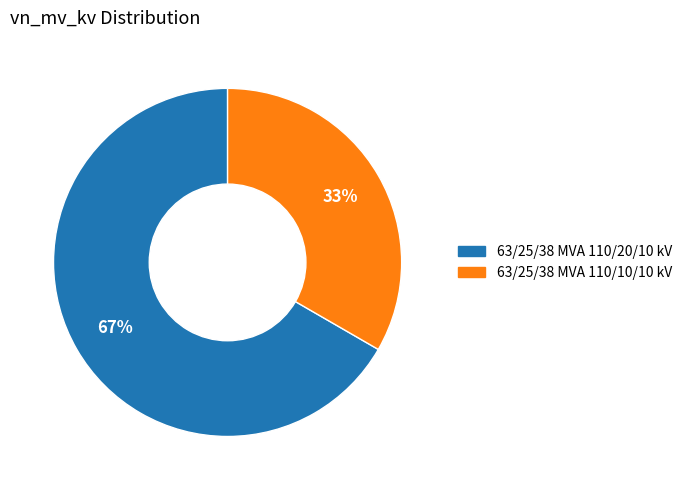

What is the smallest slice in the pie chart?

63/25/38 MVA 110/10/10 kV